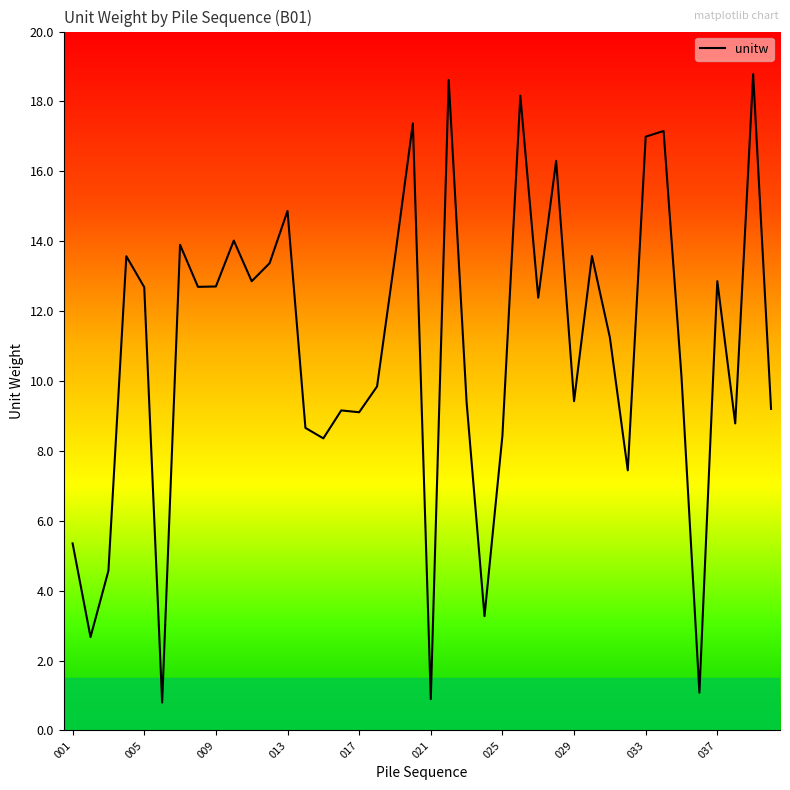

What is the greatest value displayed?

18.8